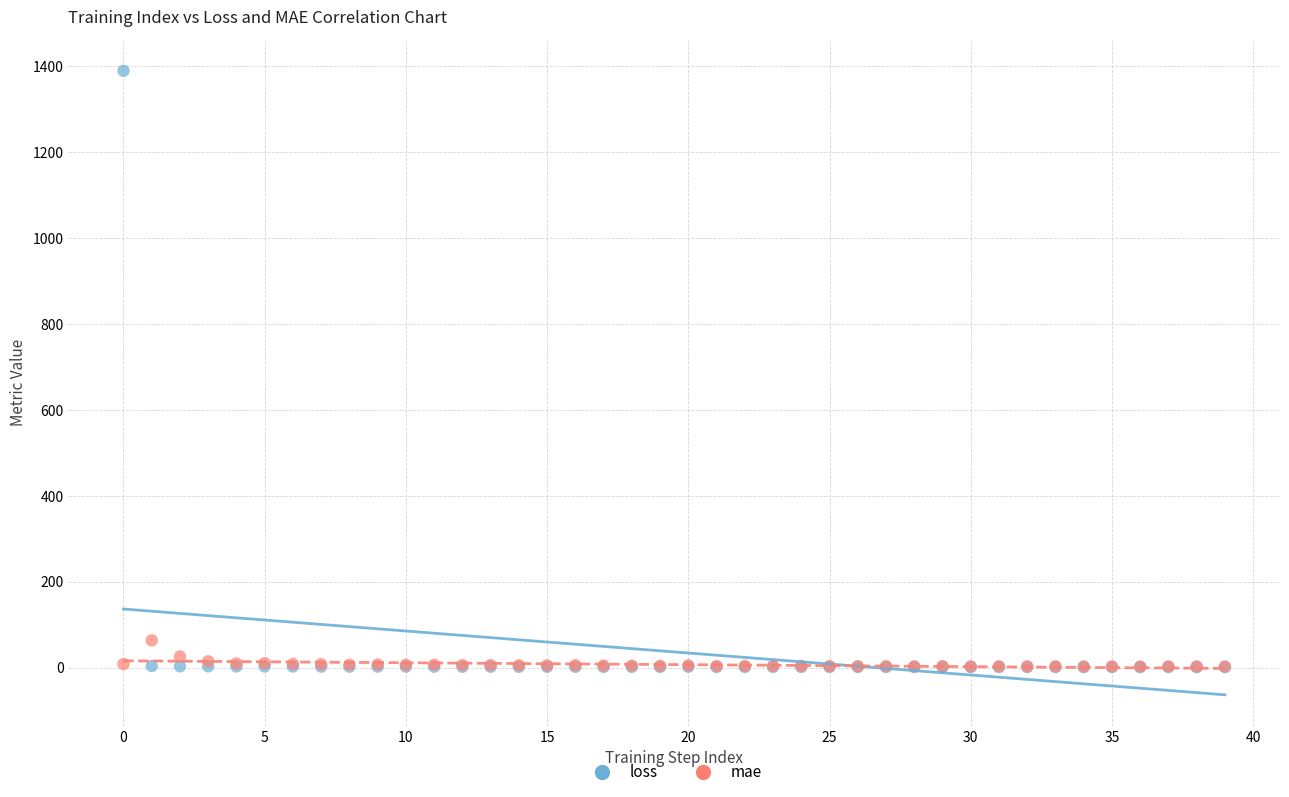

Across all series, what Y value is closest to 695?

64.0